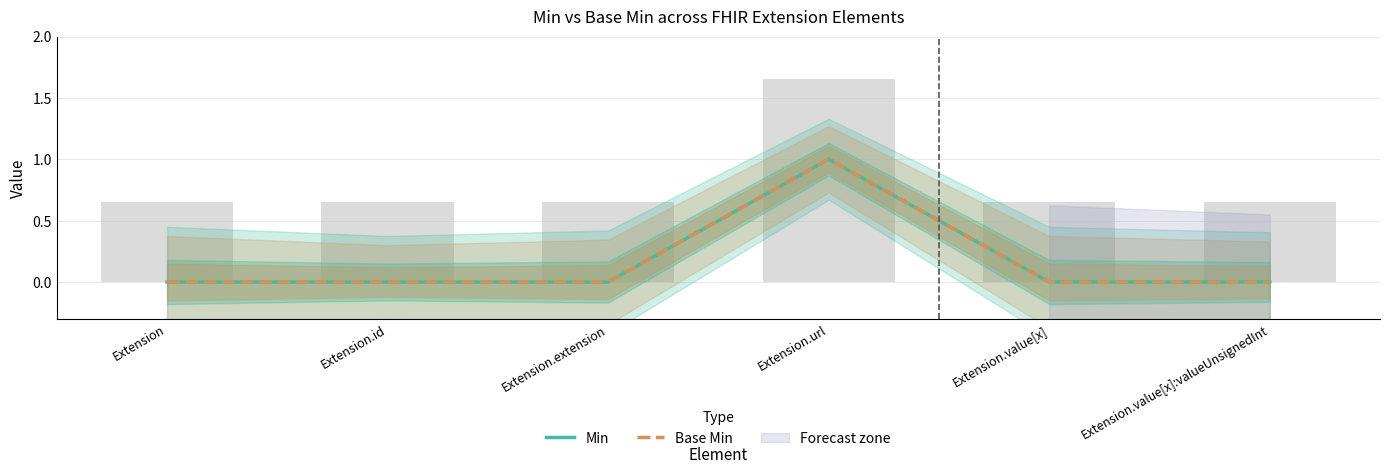

Which category has the lowest value across all series?

Extension